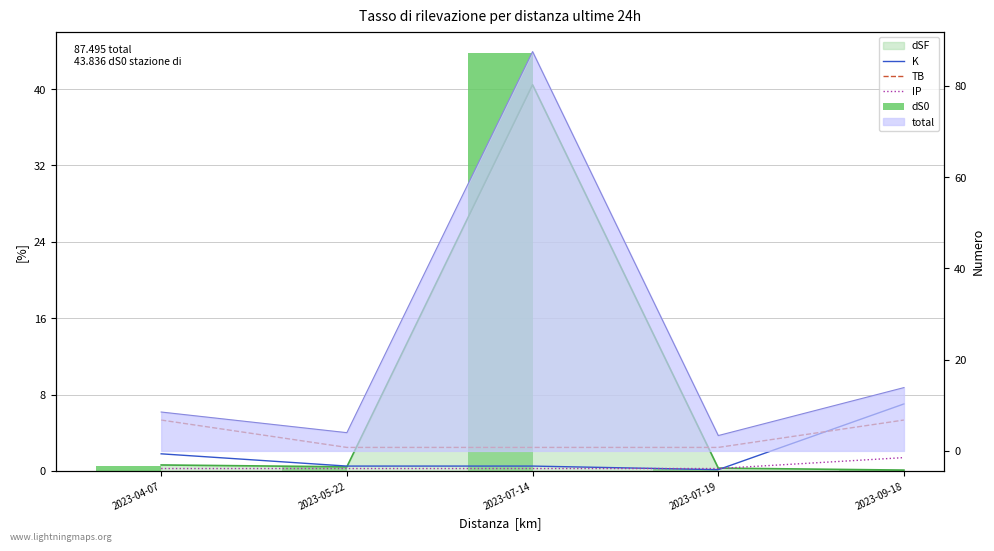

At how many categories does at least one series exceed 18?

1